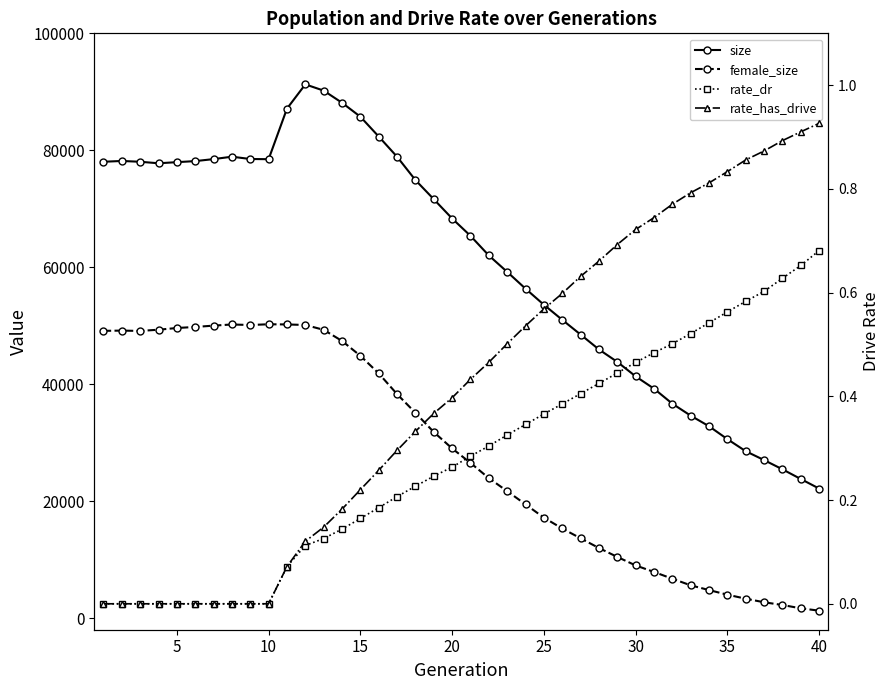

What is the value of the female_size point at the 18th from the left?

35097.0